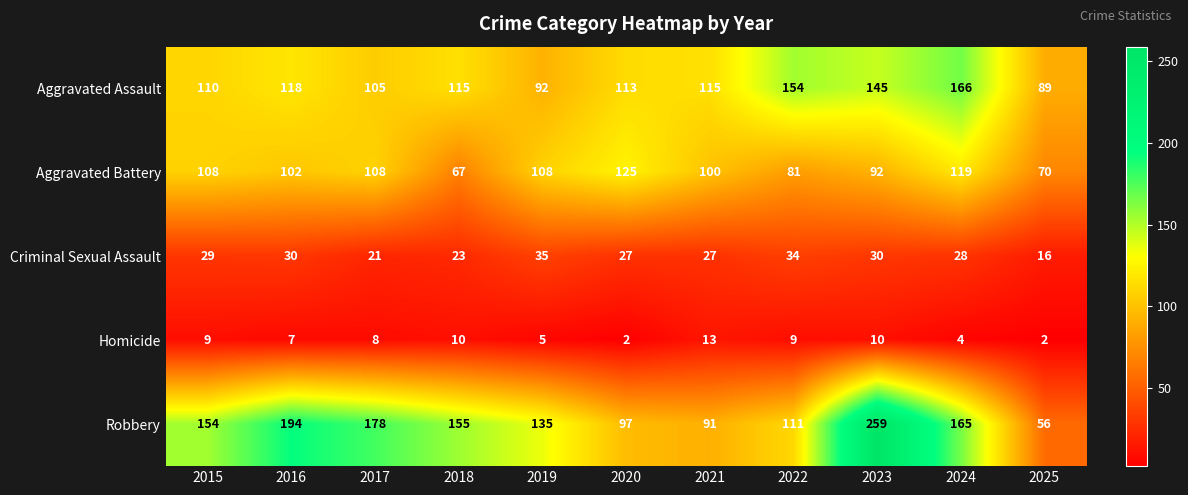

What is the average value of the Aggravated Battery series?

98